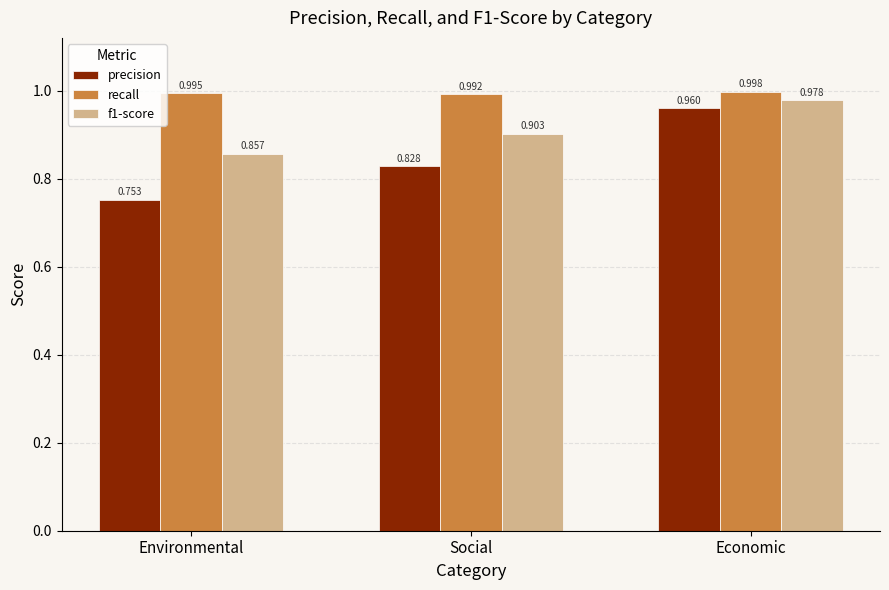

At which category does the chart reach its peak across all series?

Economic